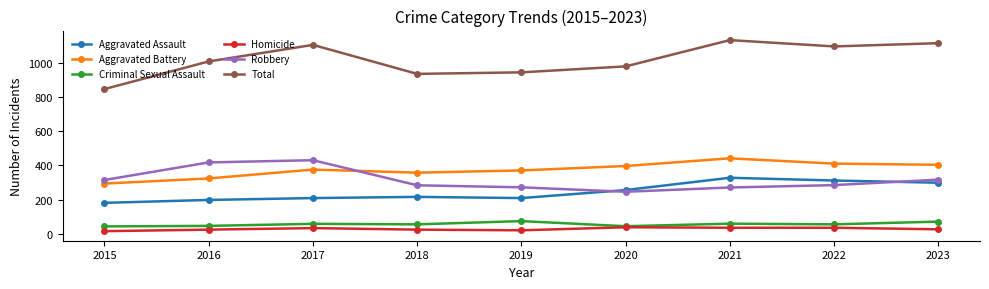

What is the difference between the highest and lowest values at 2022?

1063